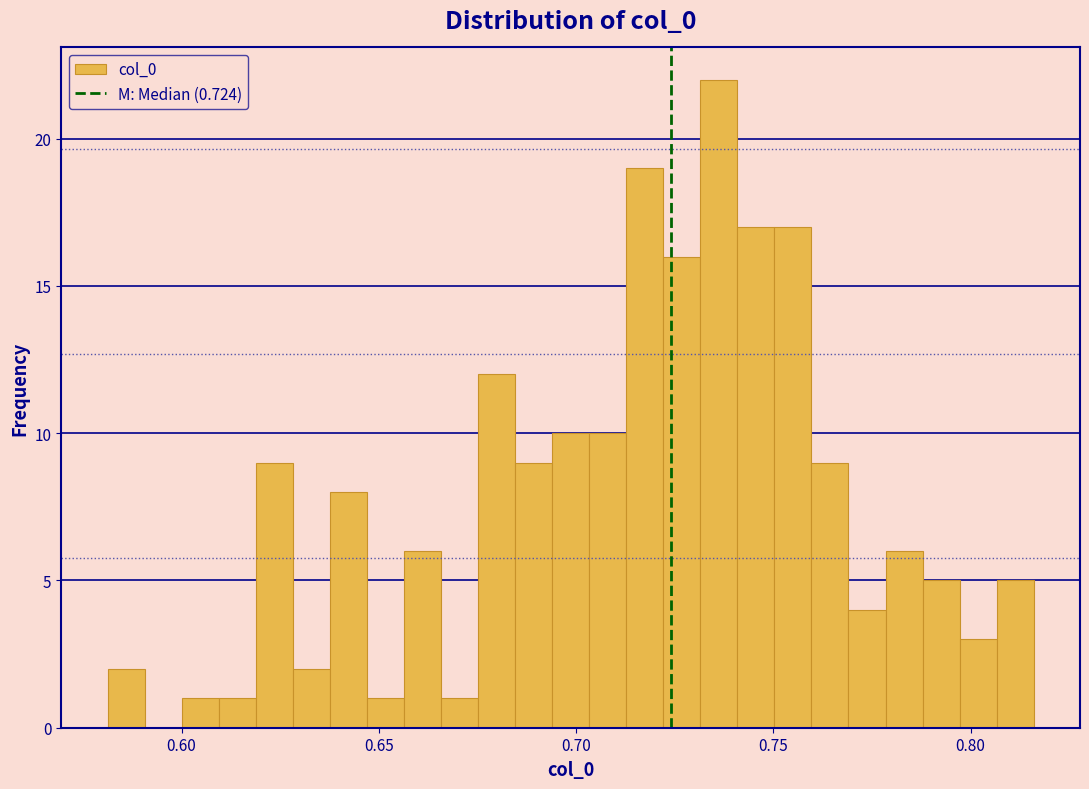

Read against the x-axis, roughly where is the centre of the tallest bar?

0.735